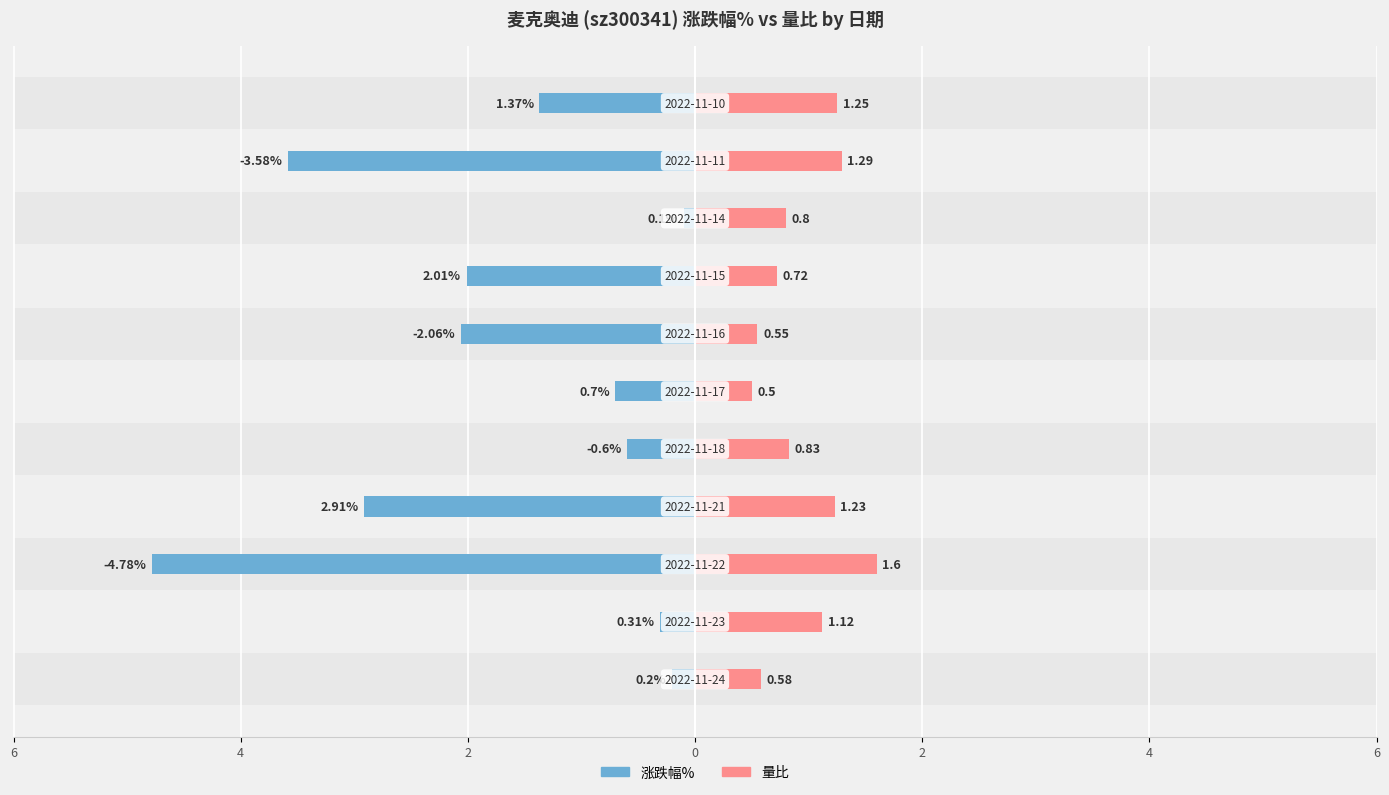

The value of 涨跌幅% at 6 is -2.1. True or false?

True